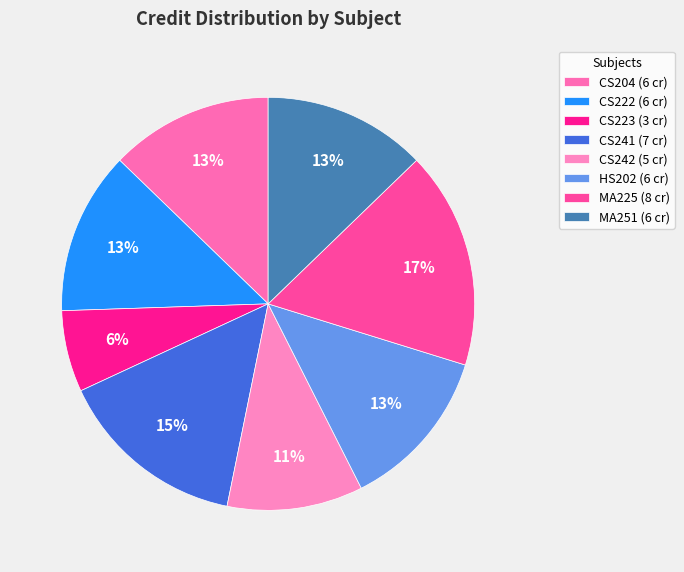

Approximately how many times larger is the value at CS204 compared to CS242?

1.2